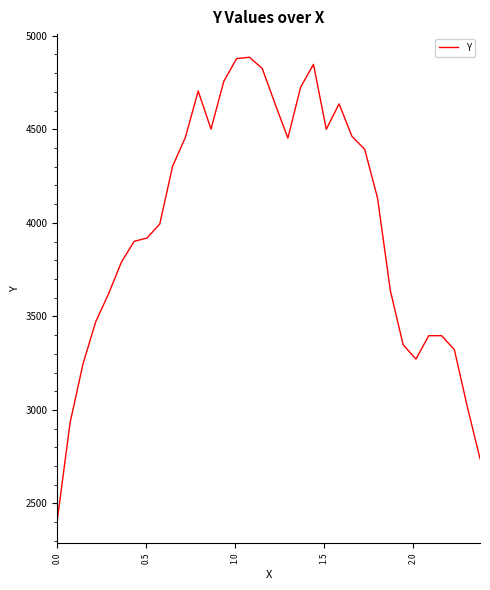

True or false: the data has more than 1 interior local peaks.

True